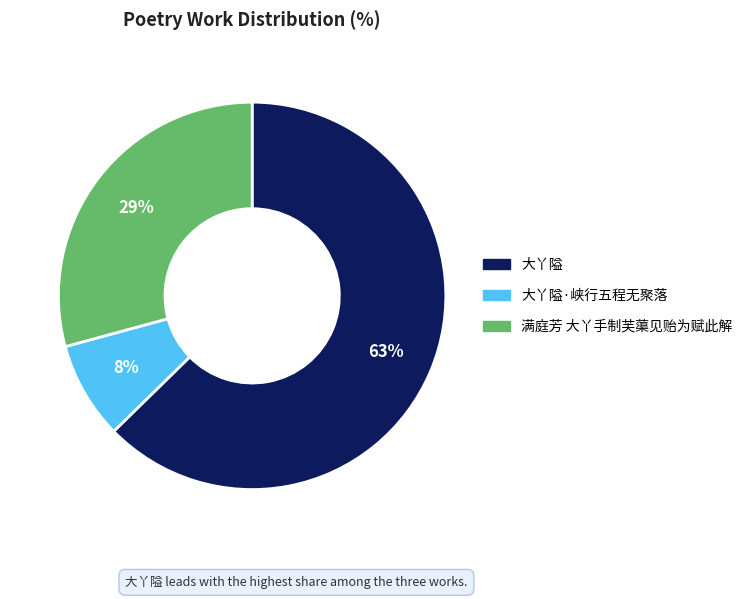

Does any single category account for the majority?

Yes